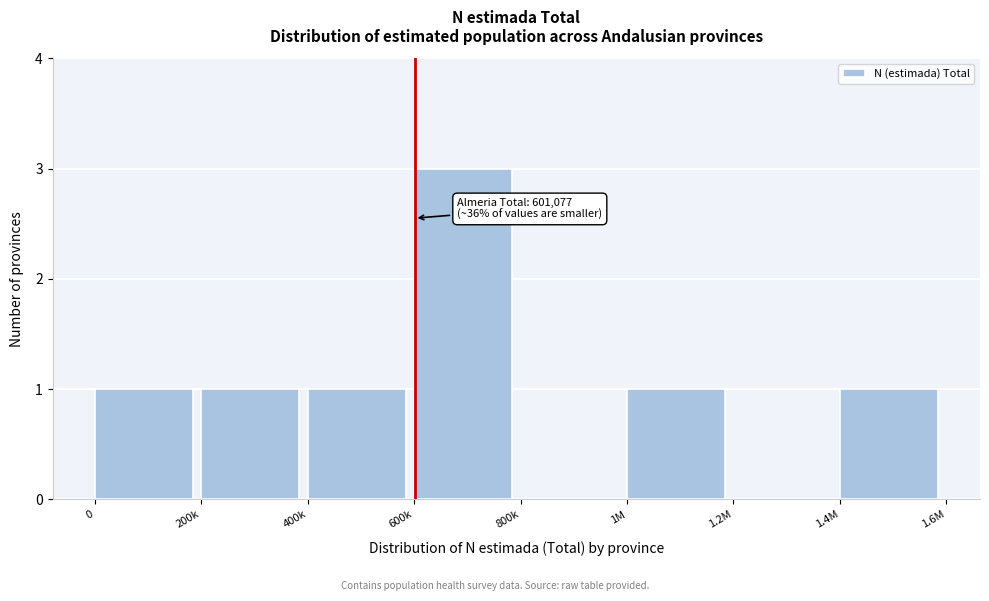

Reading right to left, transcribe all the data shown in this chart.

1.4M=1	1.2M=0	1M=1	800k=0	600k=3	400k=1	200k=1	0=1